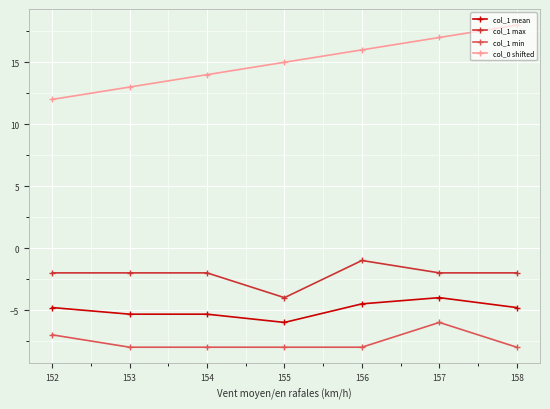

True or false: col_0 shifted has more than 0 points higher than both neighbors.

False